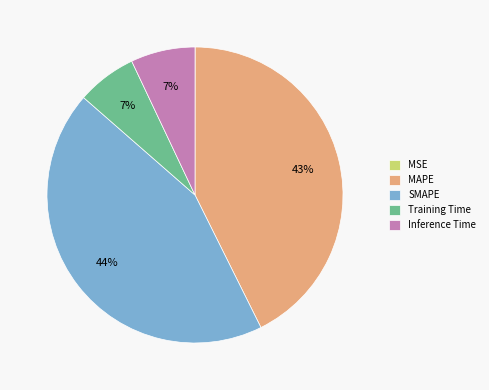

Does any single category account for the majority?

No